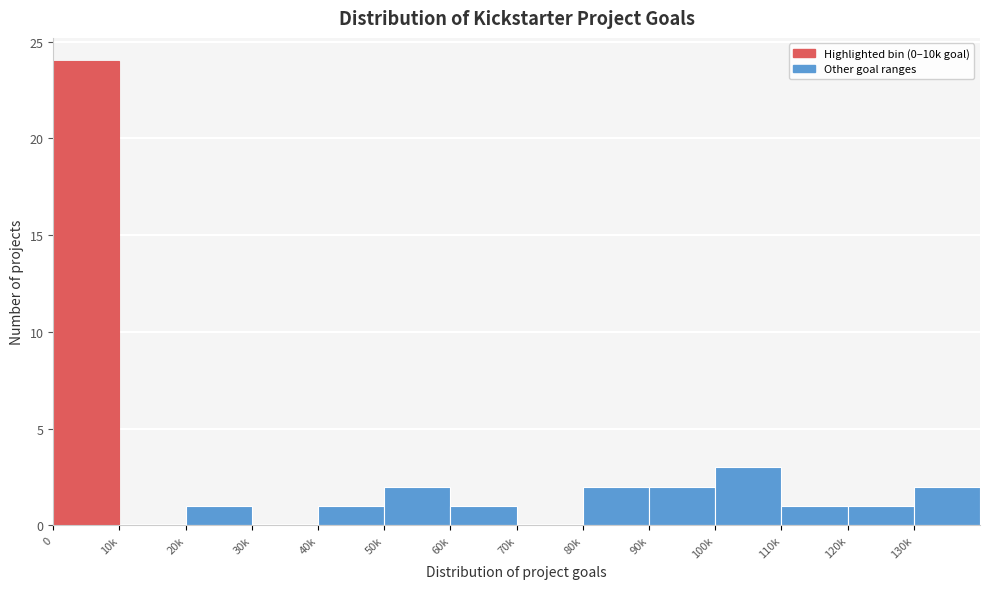

Reading left to right, transcribe all the data shown in this chart.

0=24	10k=0	20k=1	30k=0	40k=1	50k=2	60k=1	70k=0	80k=2	90k=2	100k=3	110k=1	120k=1	130k=2